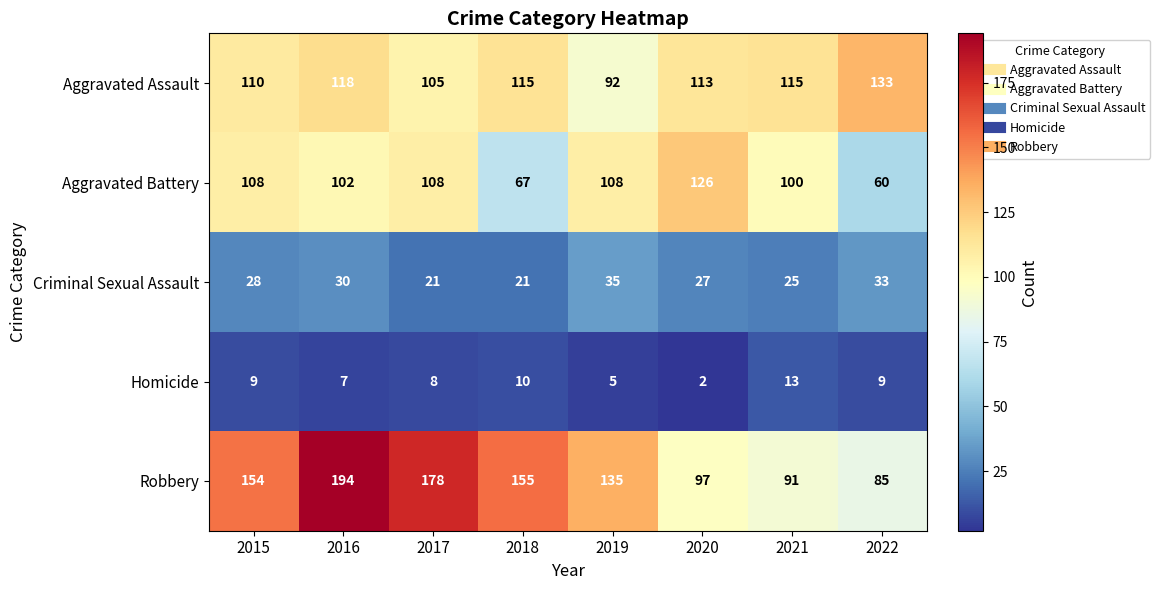

What is the average value of the Robbery series?

136